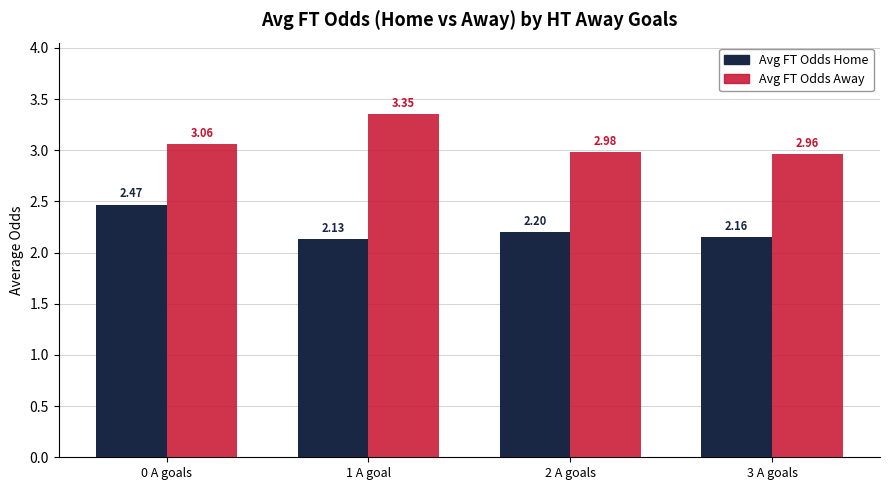

What position from the right is 1 A goal?

3